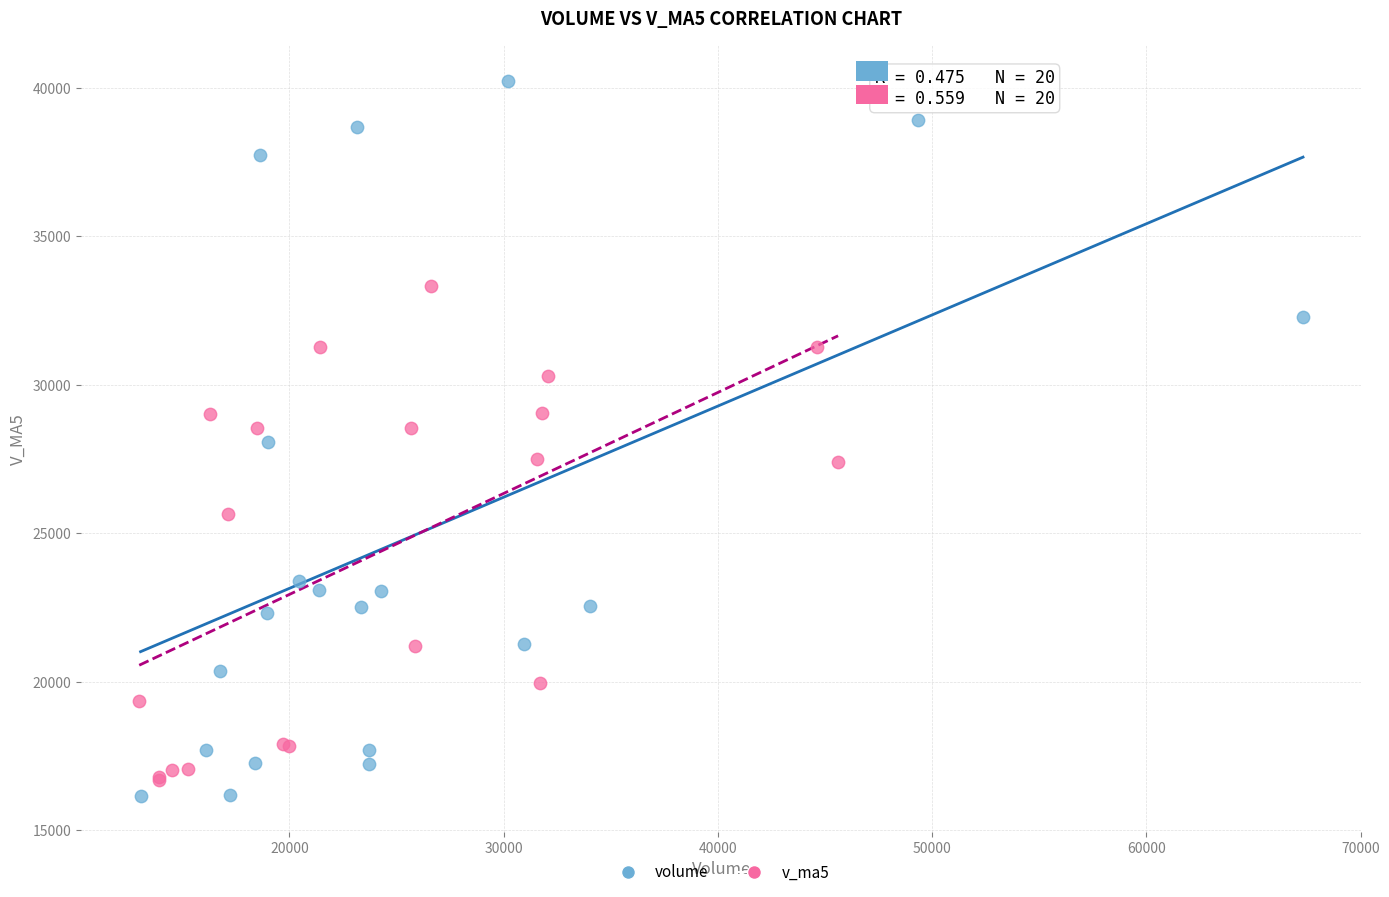

What are all the series names shown in the legend?

volume, v_ma5